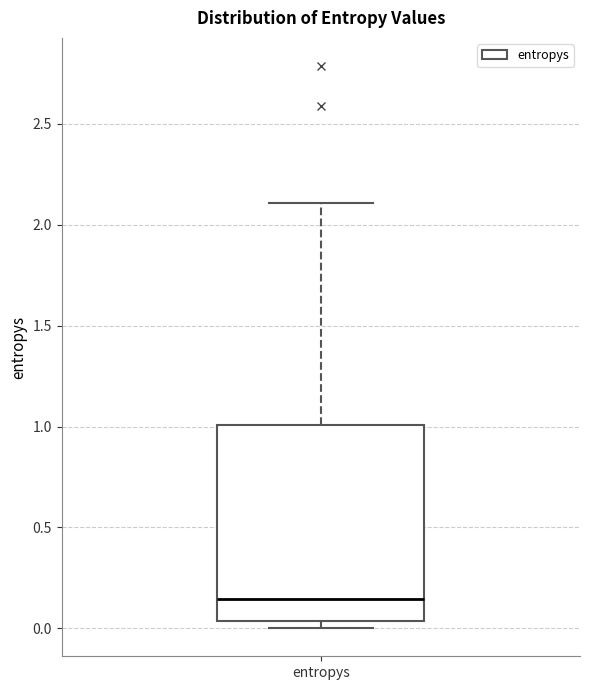

Where does the median line of the box for entropys sit on the y-axis? The values are not printed on the chart, so give them approximately, as read against the axis.

0.15